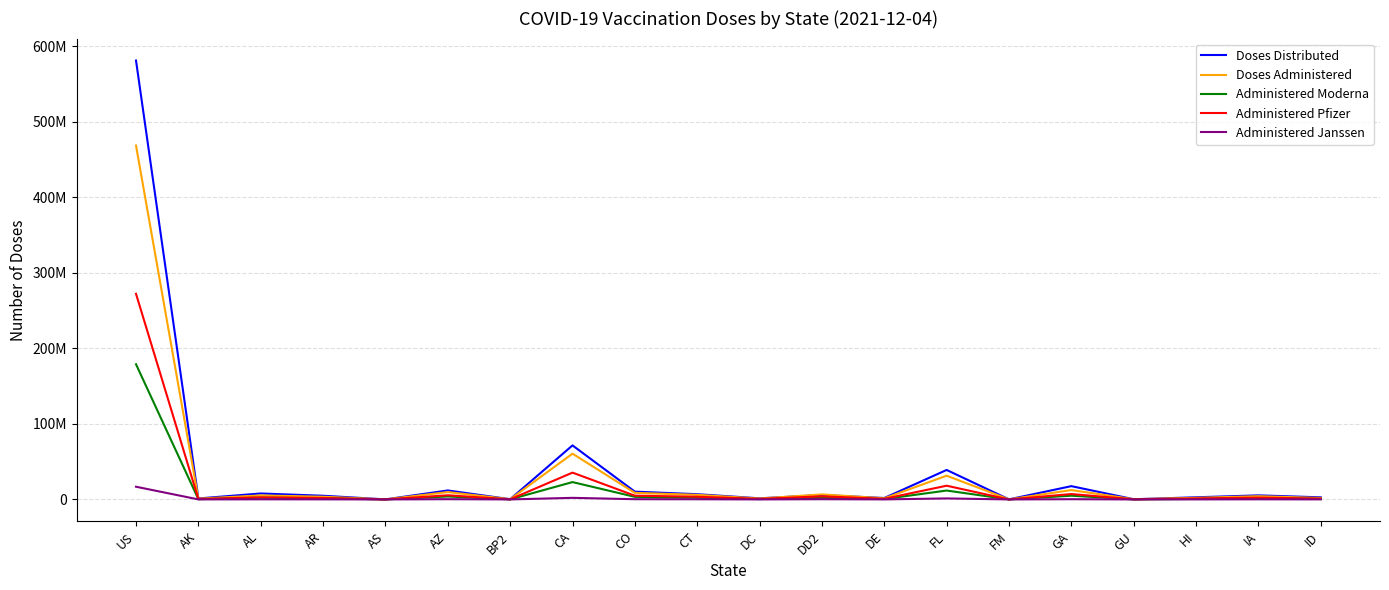

Where is Administered Moderna nearest to the value 89498976?

CA